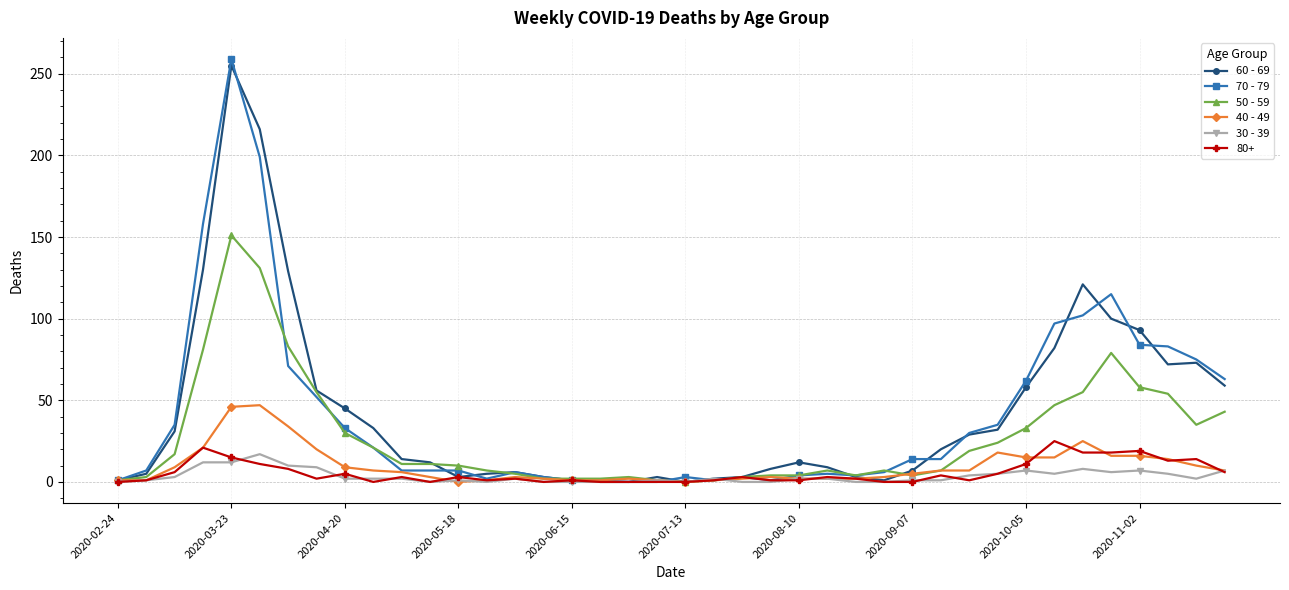

True or false: 70 - 79 has more than 1 interior local peaks.

True